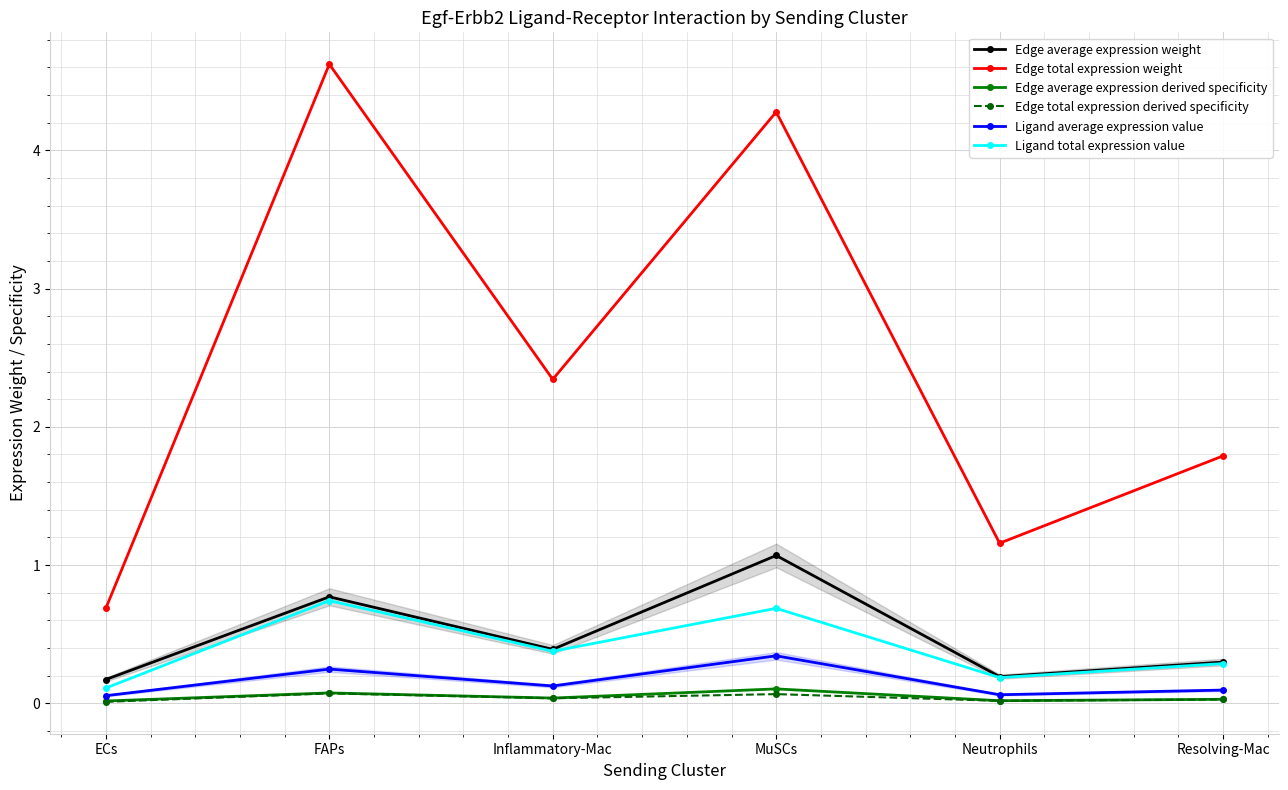

Which category has the lowest value in the Edge total expression derived specificity series?

ECs